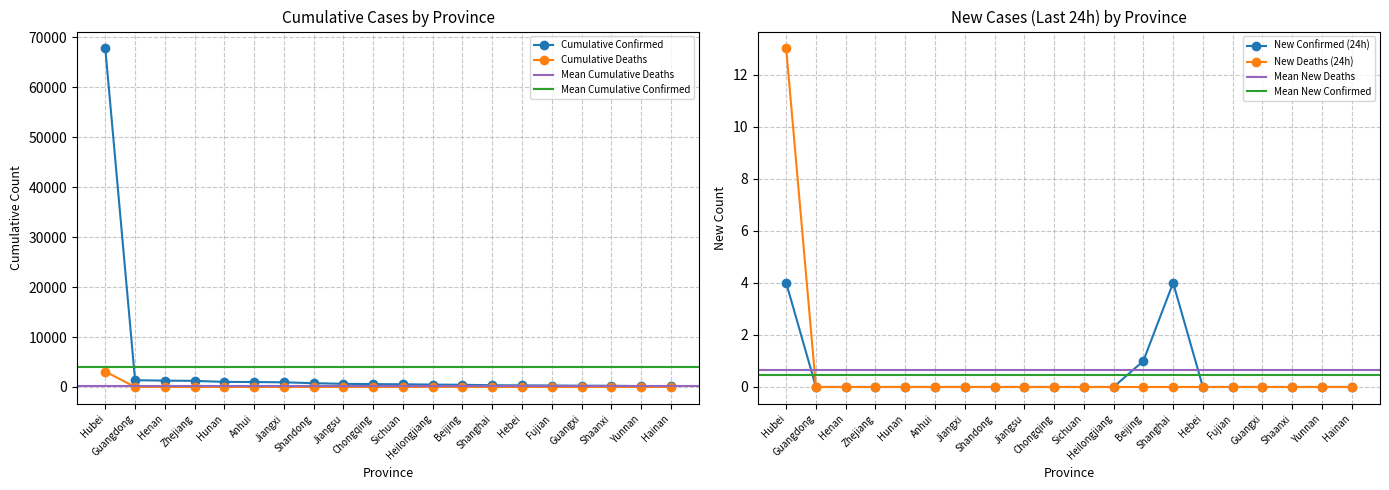

What is the label of the 11th point from the left?

Sichuan